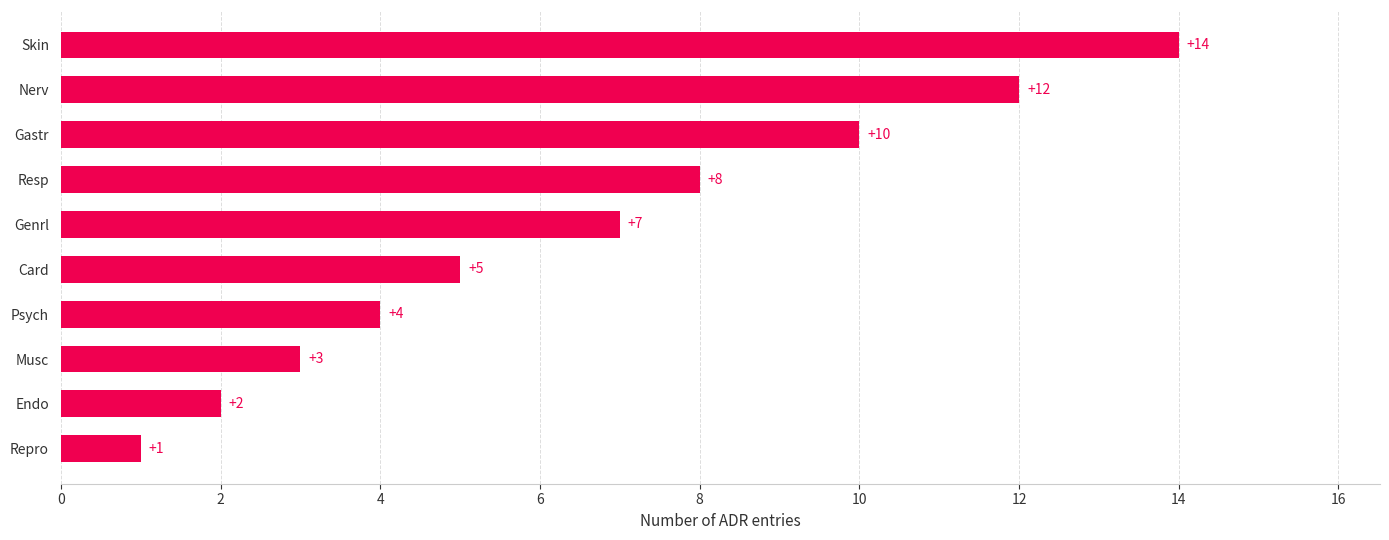

How many values are below 7?

5